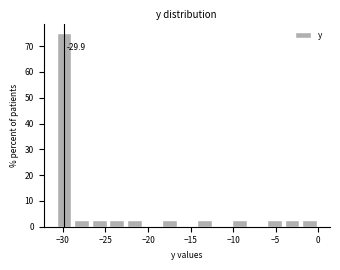

Over which range of the x-axis is the bar tallest?

-31.0 to -29.0